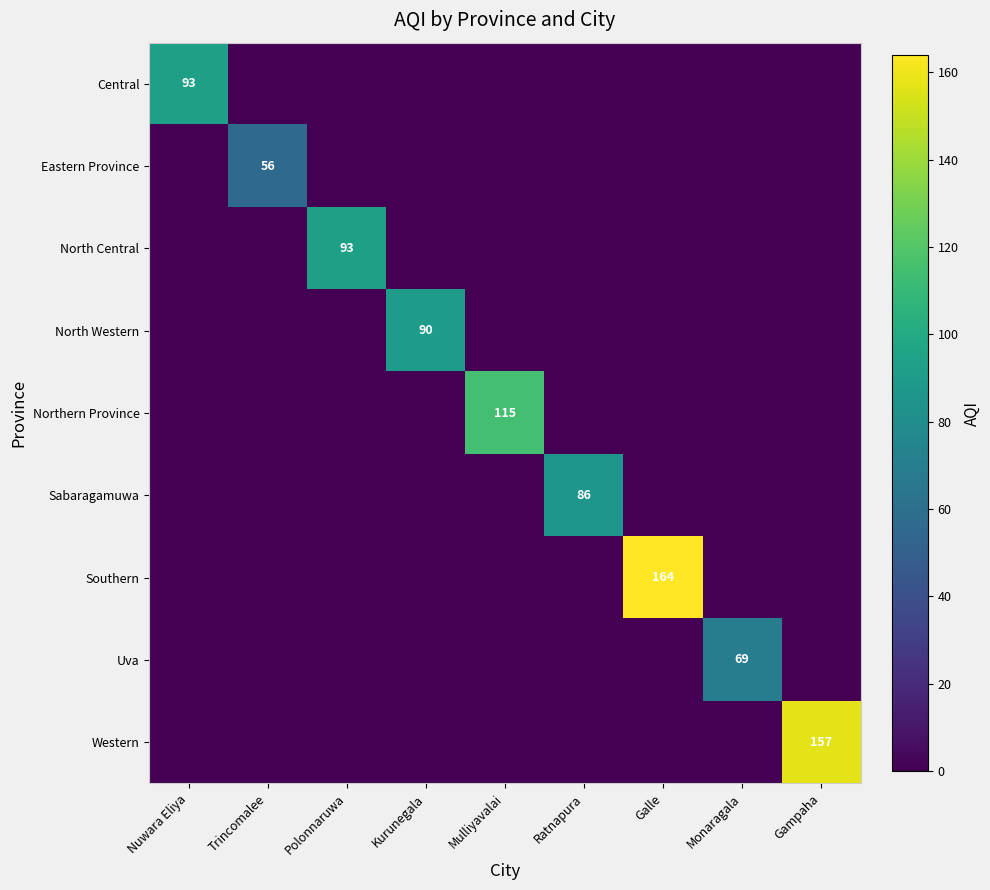

The Western series shows 97 at Gampaha. True or false?

False